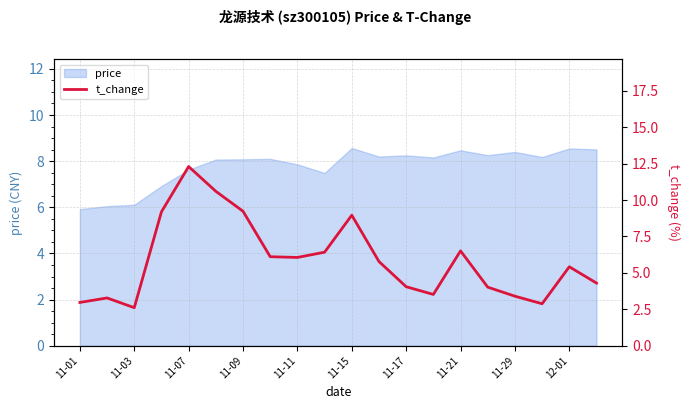

Is it true that price equals 6.1 at 11-03?

True